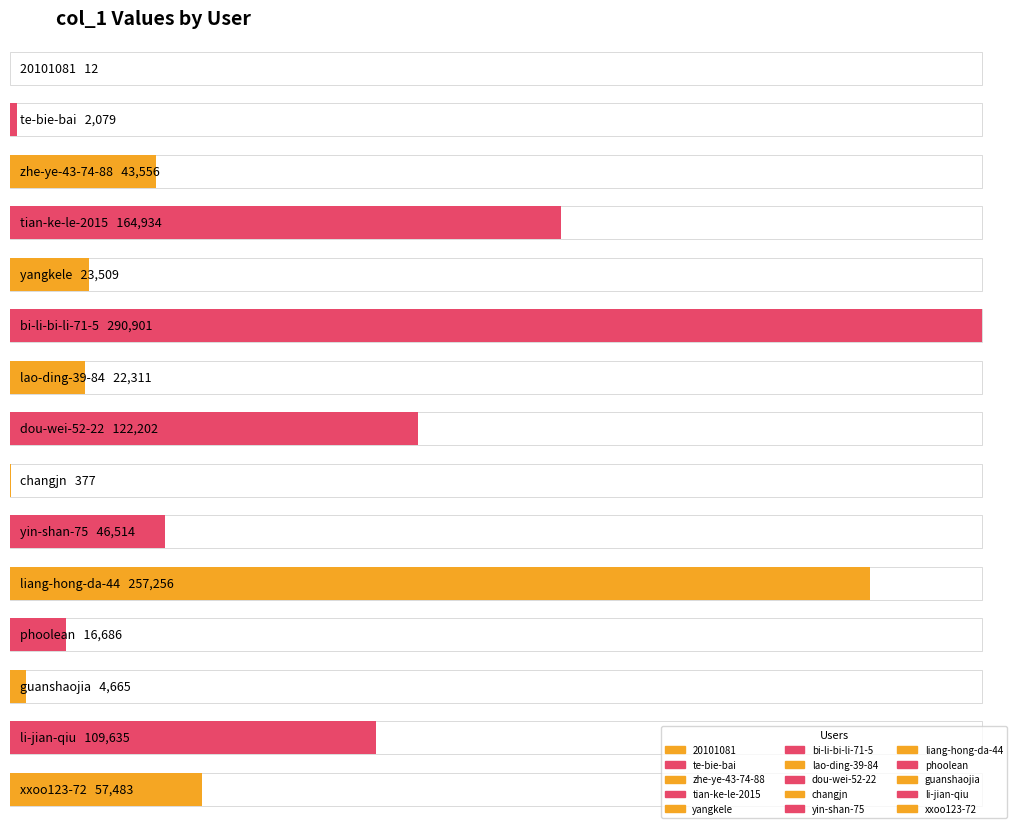

How many data points are less than 43556?

7